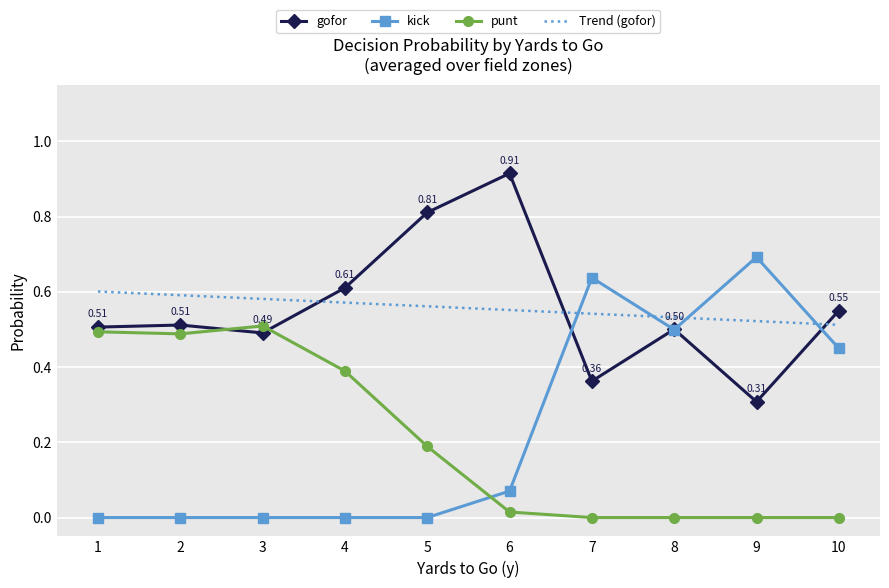

Is it true that gofor equals 0.3 at 9?

True